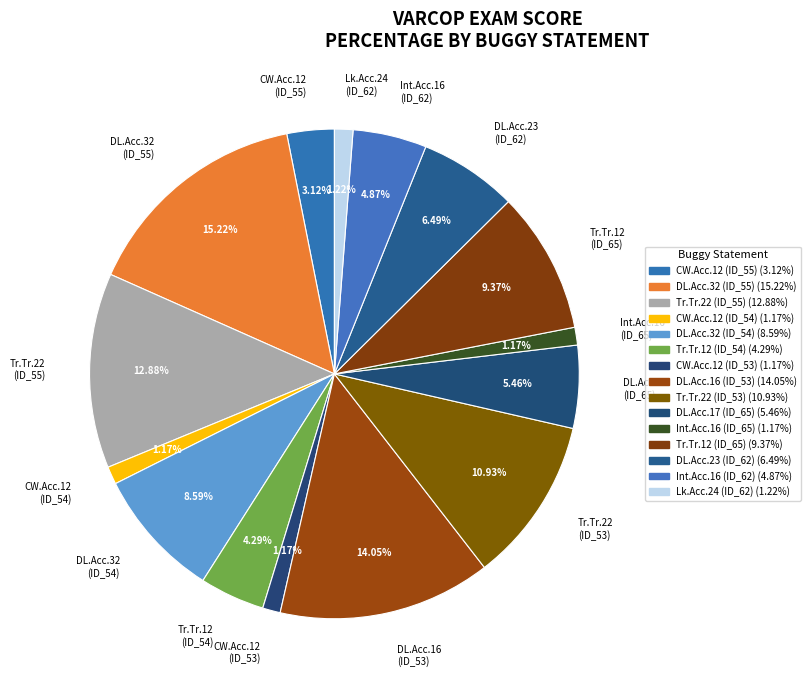

Does Int.Acc.16 (ID_65) represent more than half of the total?

No